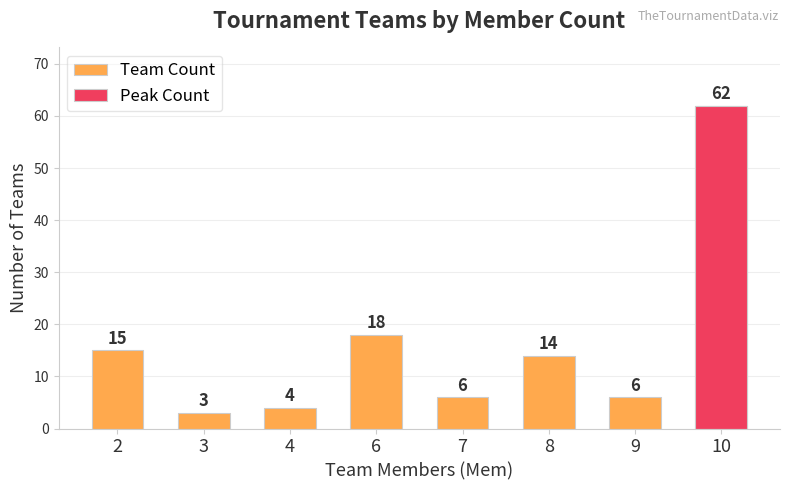

At which category does the chart reach its peak across all series?

10